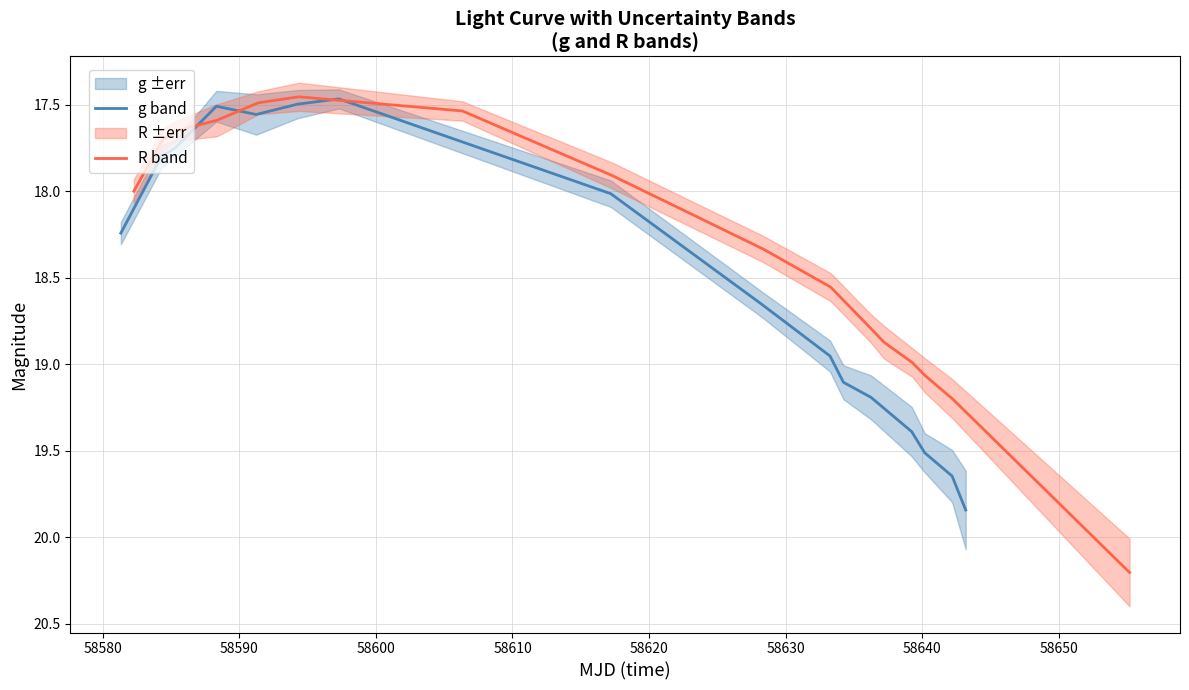

Rank the series by their maximum value, from lowest to highest.

g band, R band